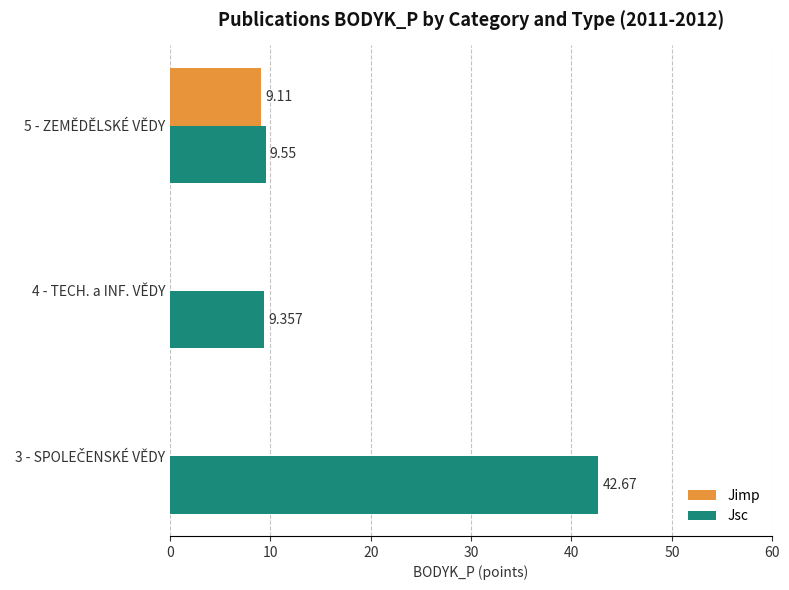

Which series changed the most between 4 - TECH. a INF. VĚDY and 5 - ZEMĚDĚLSKÉ VĚDY?

Jimp